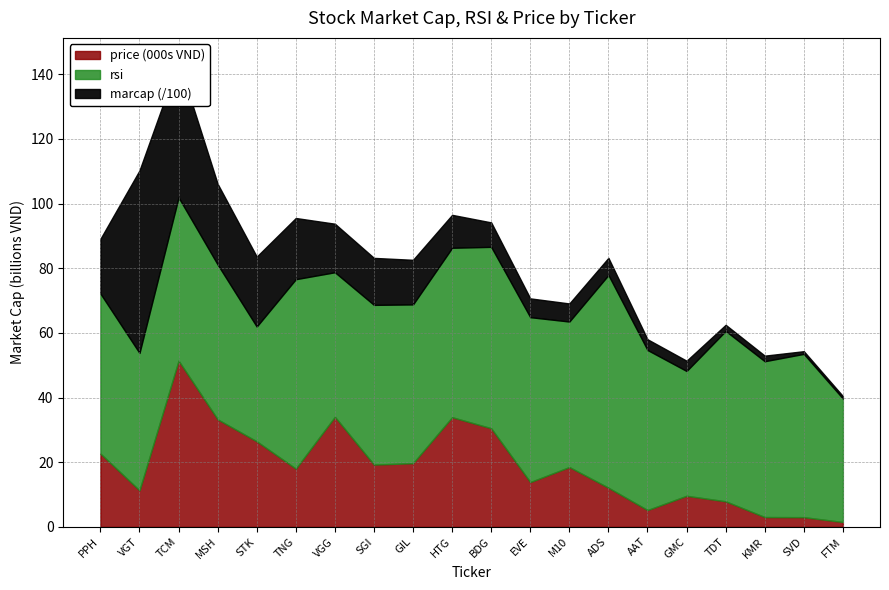

Where does the rsi series first go above 49?

PPH